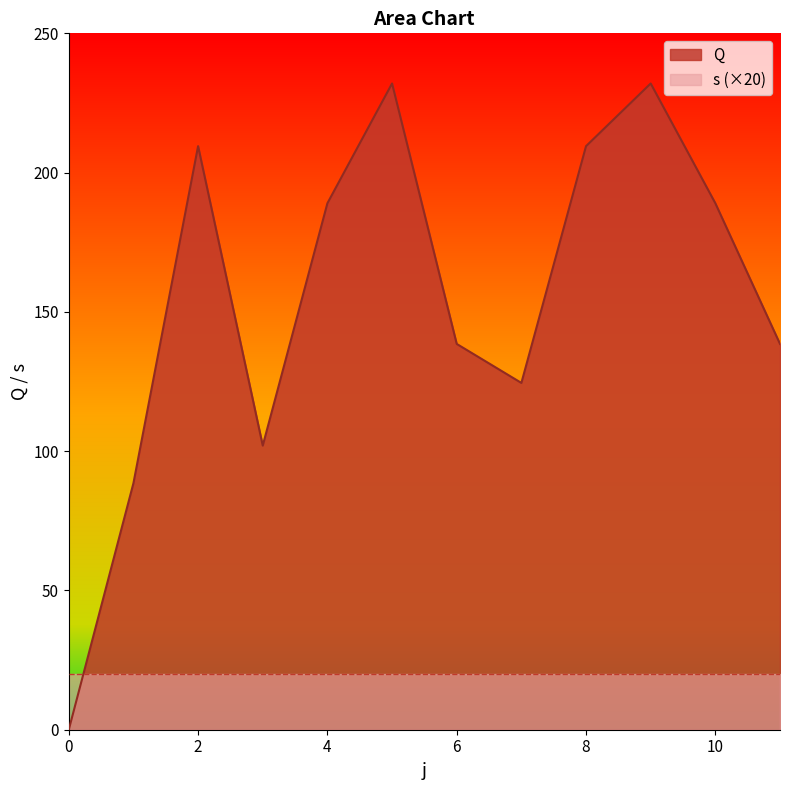

What is the sum of all values?

1853.0